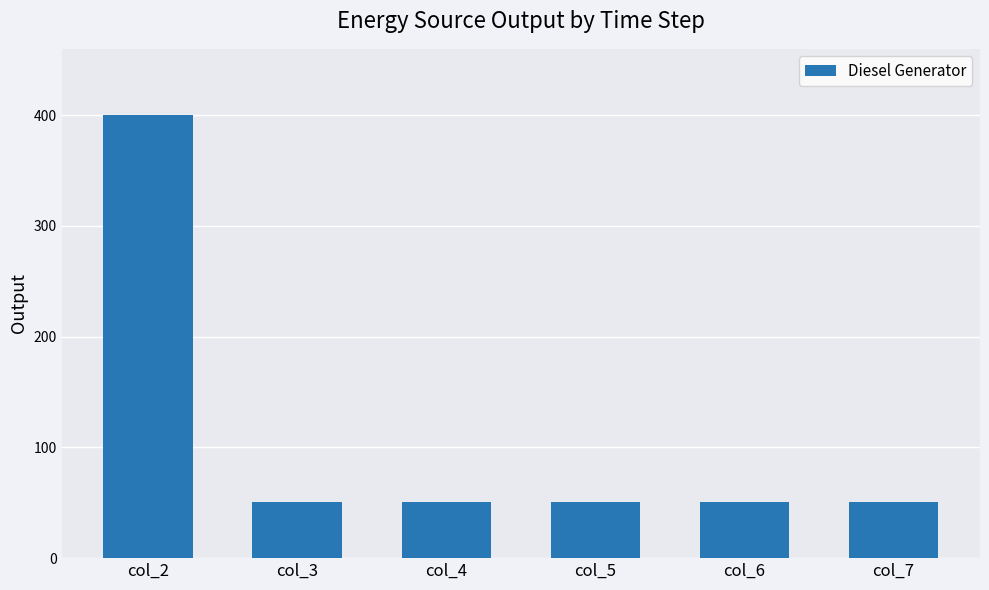

What is the sum of the values at col_3 and col_7?

102